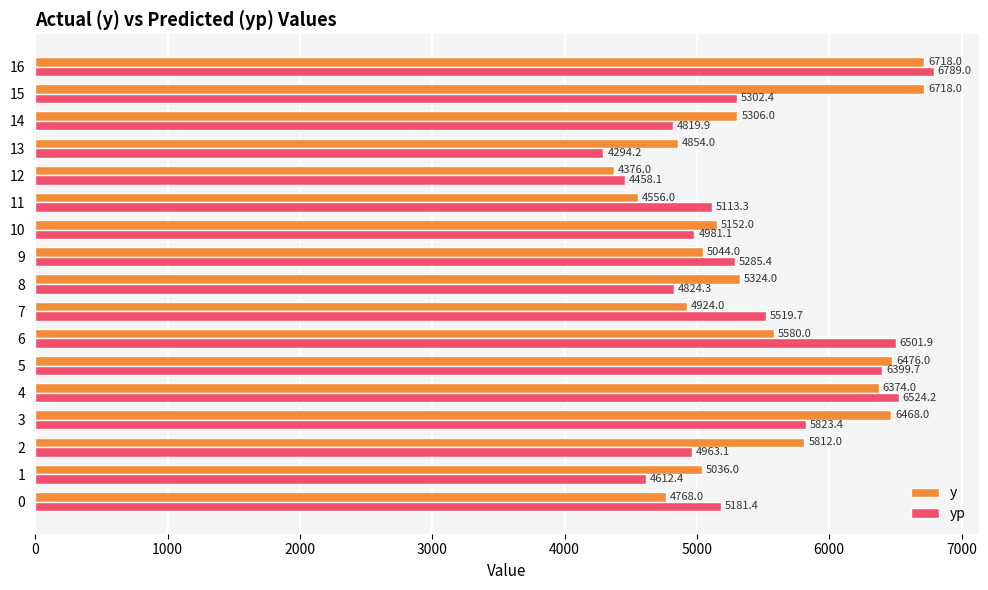

Which series changed the most between 11 and 12?

yp